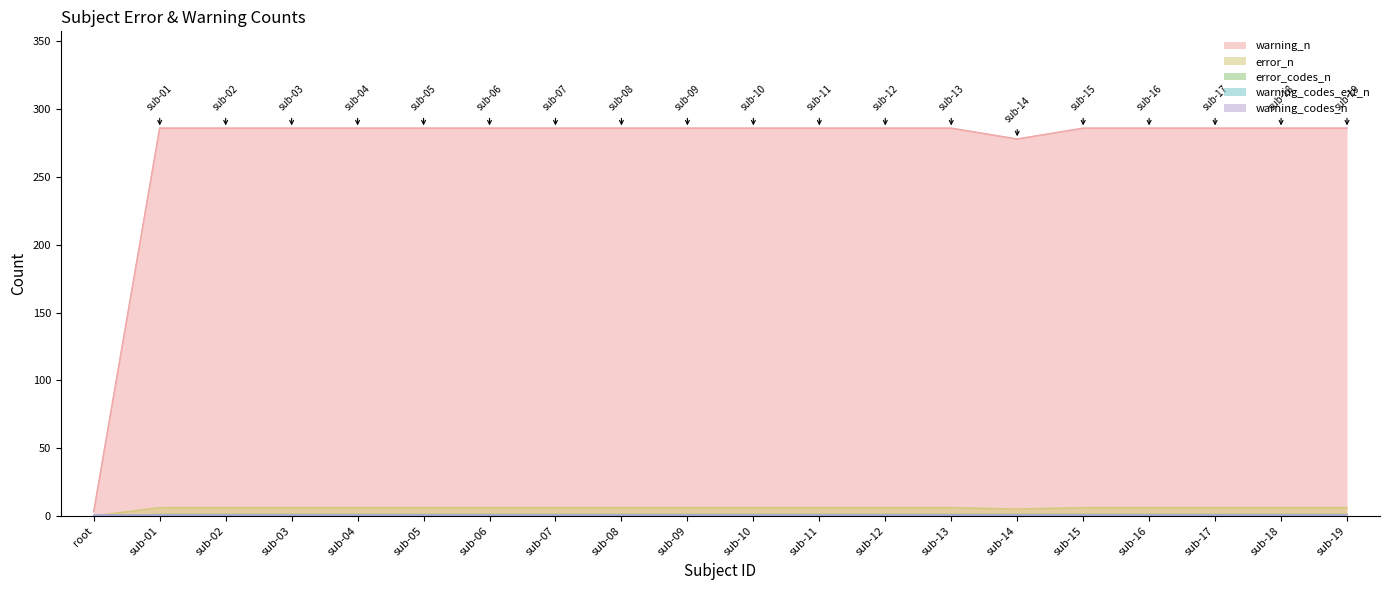

True or false: error_codes_n and error_n cross at least once.

False